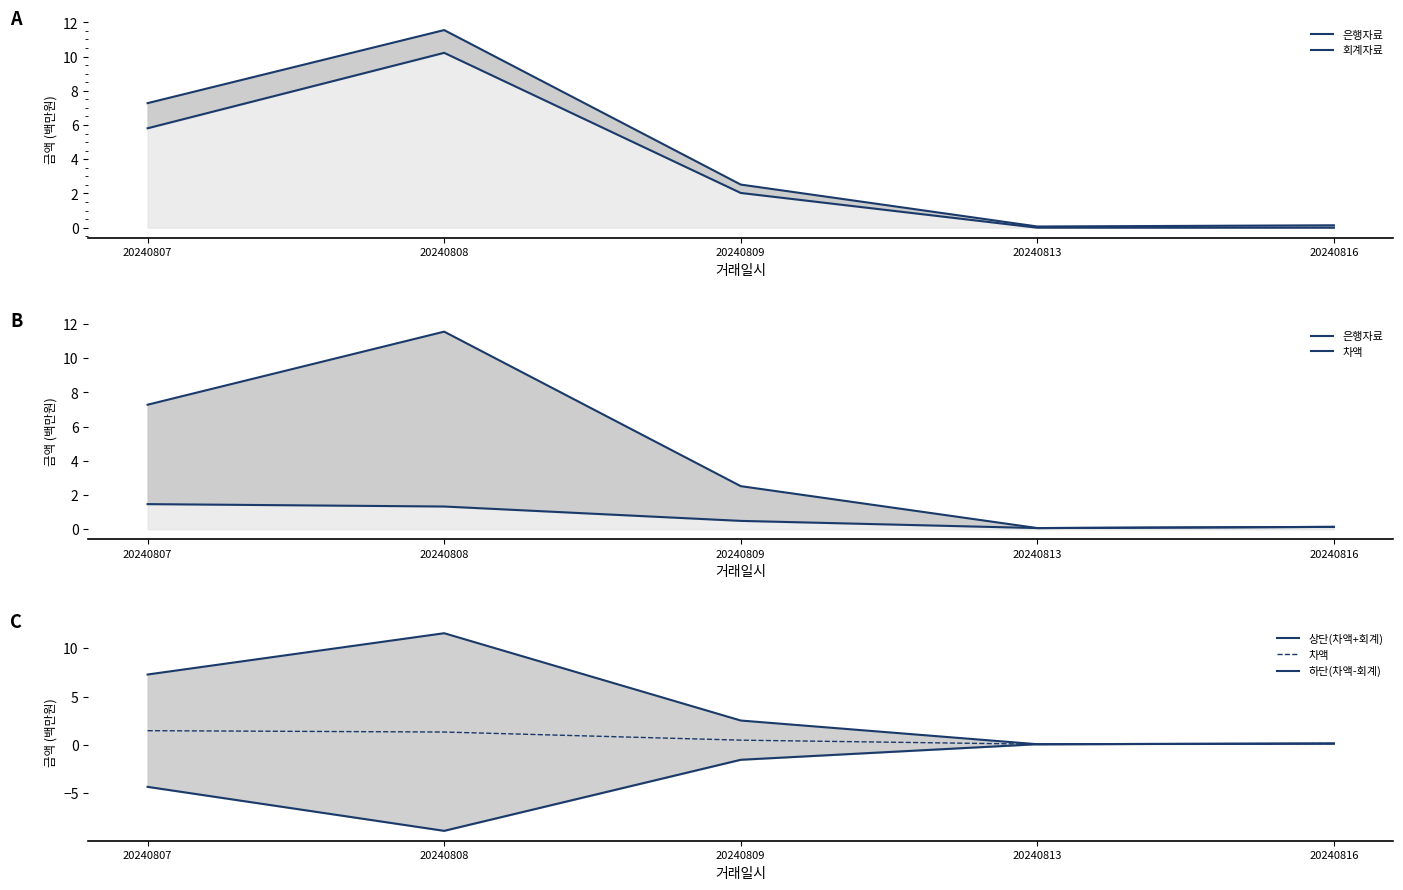

How many data points does each series have?

5